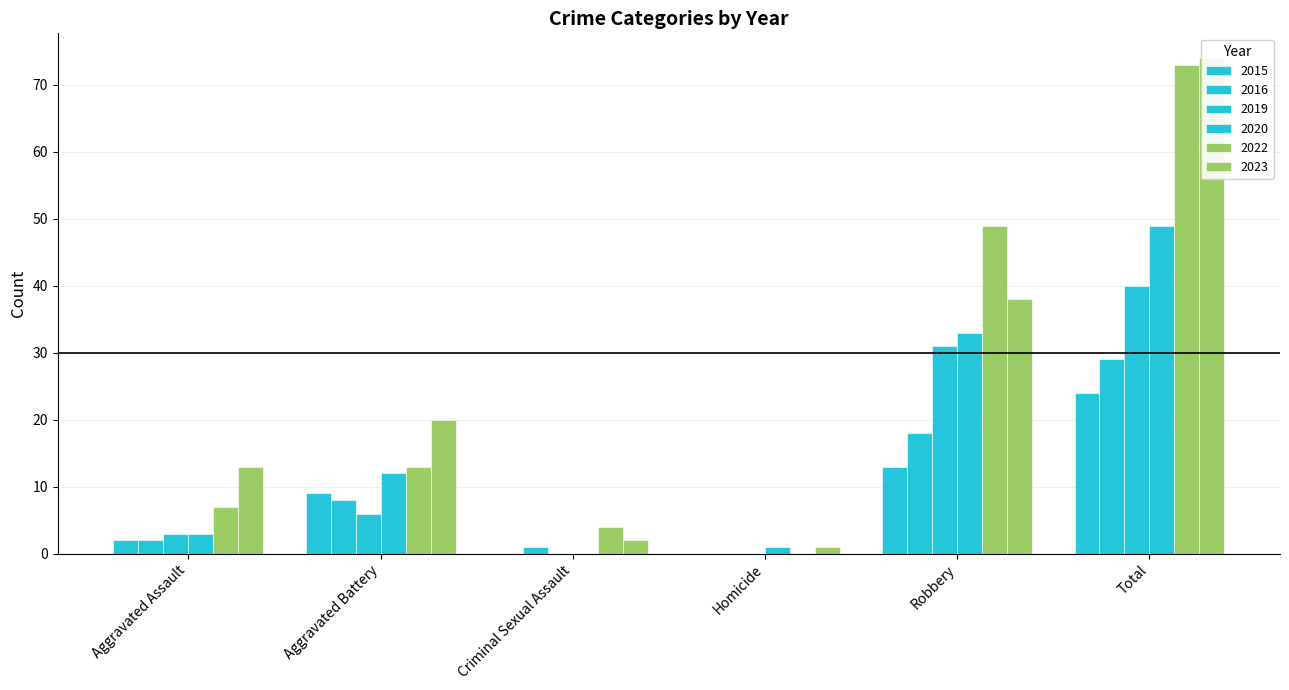

Reading left to right, transcribe all the data shown in this chart.

2015: Aggravated Assault=2	Aggravated Battery=9	Criminal Sexual Assault=0	Homicide=0	Robbery=13	Total=24
2016: Aggravated Assault=2	Aggravated Battery=8	Criminal Sexual Assault=1	Homicide=0	Robbery=18	Total=29
2019: Aggravated Assault=3	Aggravated Battery=6	Criminal Sexual Assault=0	Homicide=0	Robbery=31	Total=40
2020: Aggravated Assault=3	Aggravated Battery=12	Criminal Sexual Assault=0	Homicide=1	Robbery=33	Total=49
2022: Aggravated Assault=7	Aggravated Battery=13	Criminal Sexual Assault=4	Homicide=0	Robbery=49	Total=73
2023: Aggravated Assault=13	Aggravated Battery=20	Criminal Sexual Assault=2	Homicide=1	Robbery=38	Total=74